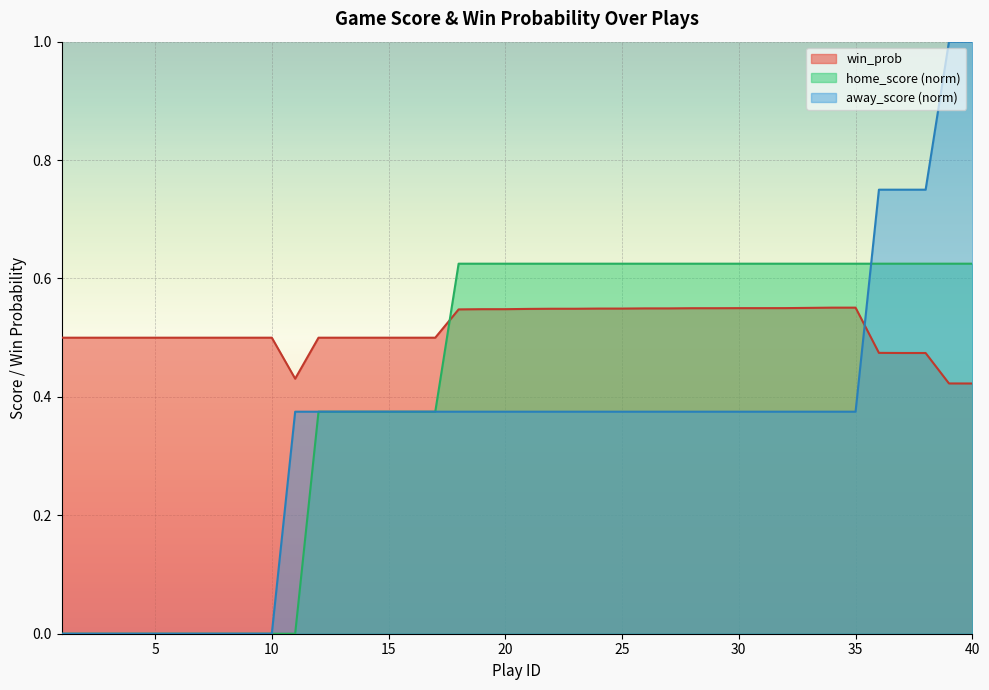

Rank the series by their maximum value, from highest to lowest.

away_score (norm), home_score (norm), win_prob